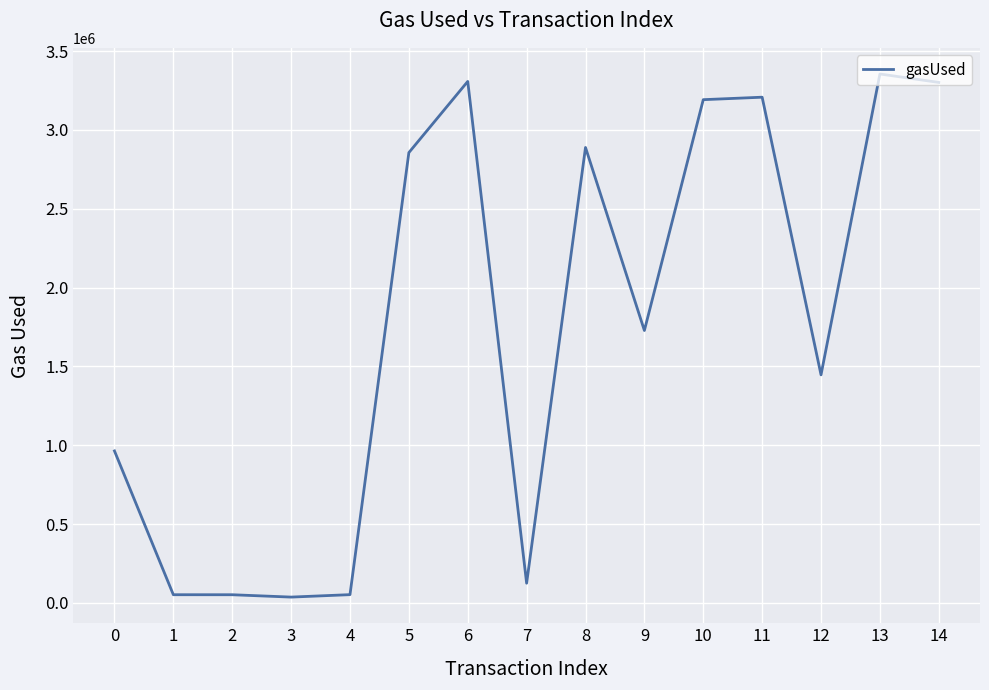

What is the change in value from 0 to 8?

+1924337